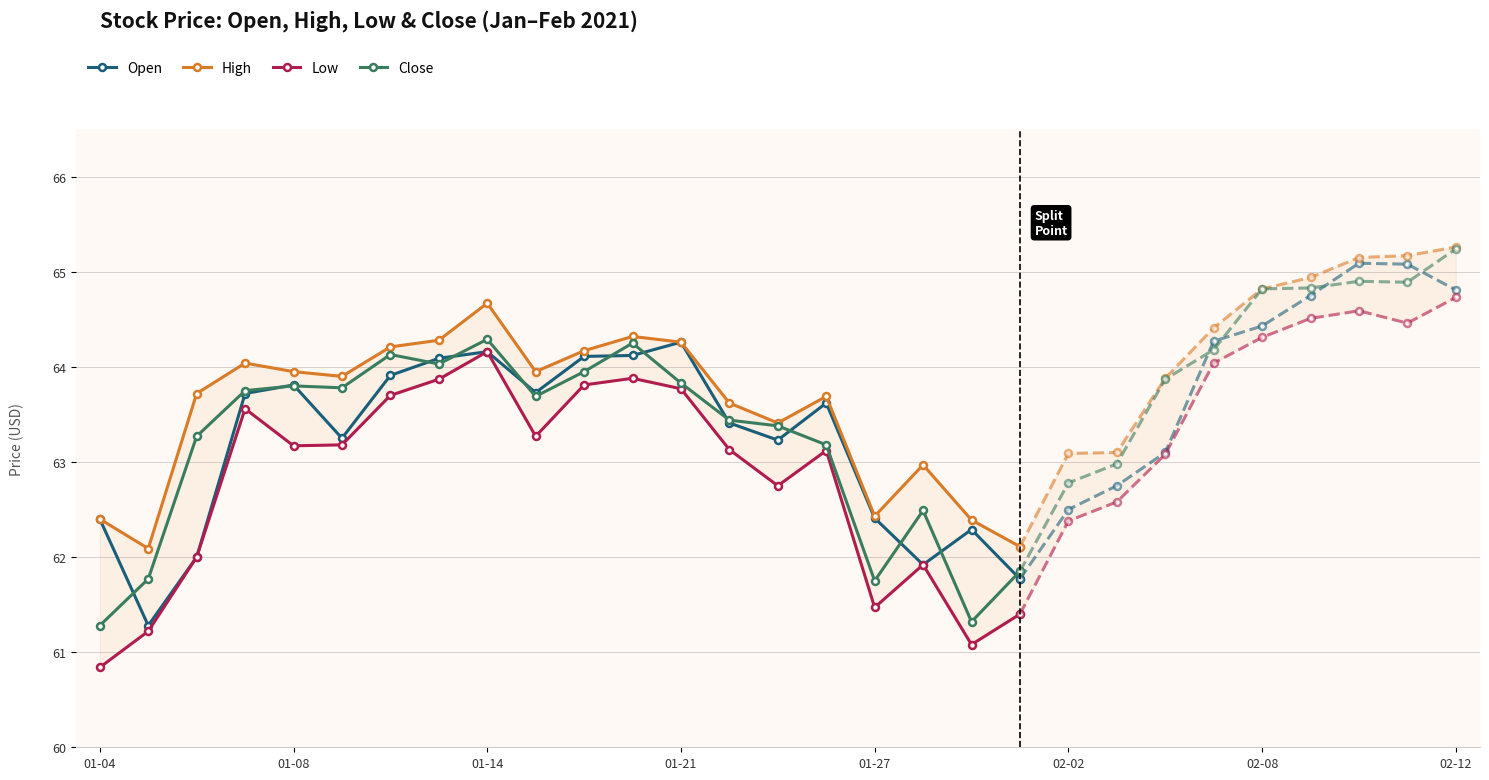

What is the difference between the maximum and minimum values in the Low series?

3.3